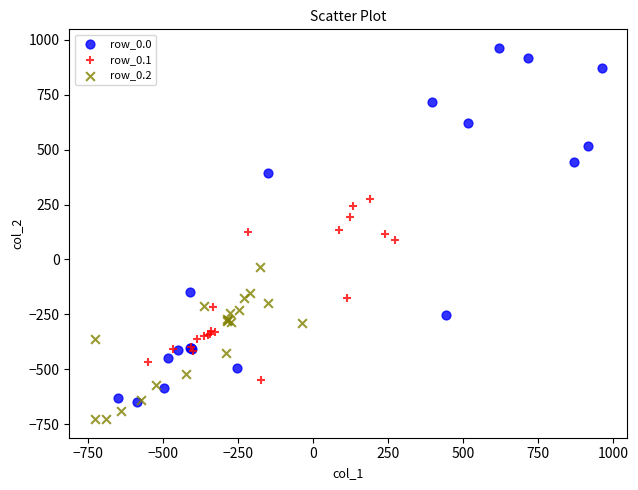

Which series has the widest spread of Y values?

row_0.0